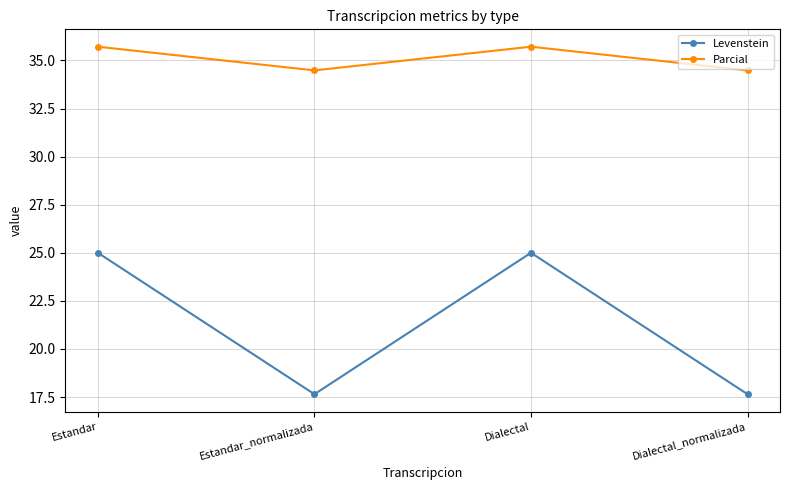

What is the total value across all series at Dialectal_normalizada?

52.1